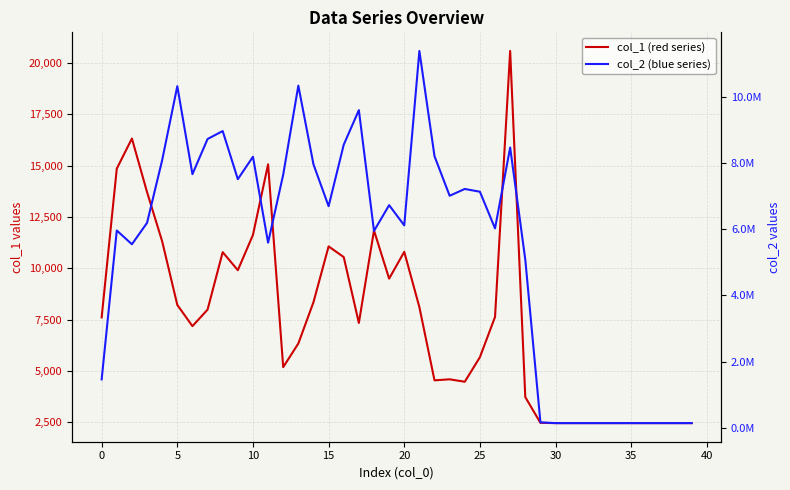

What is the difference between the maximum and minimum values in the col_1 (red series) series?

18133